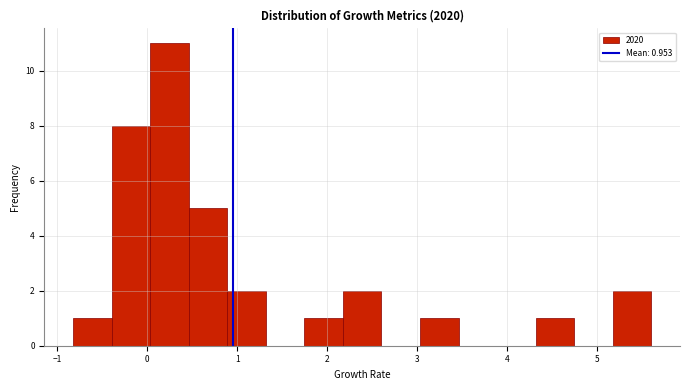

Which range on the x-axis has the tallest bar?

0.0 to 0.5